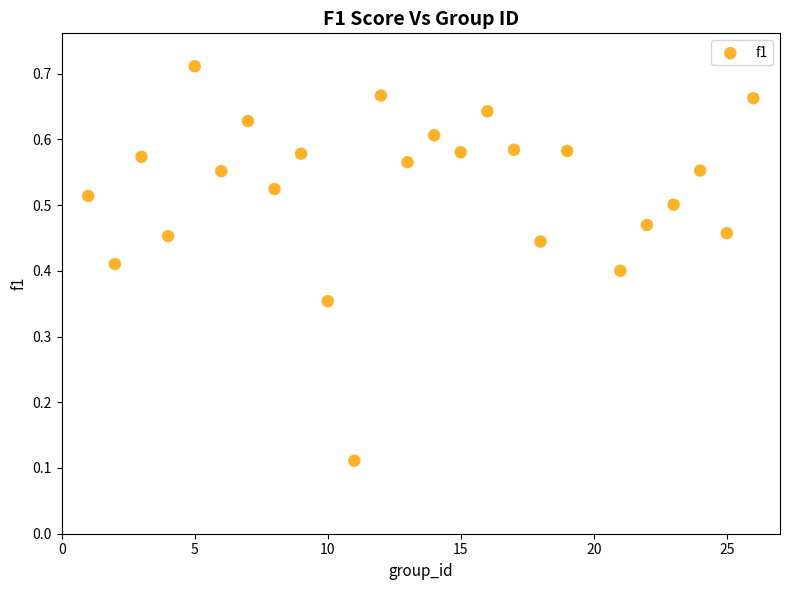

What is the range of X values (max minus min)?

25.0